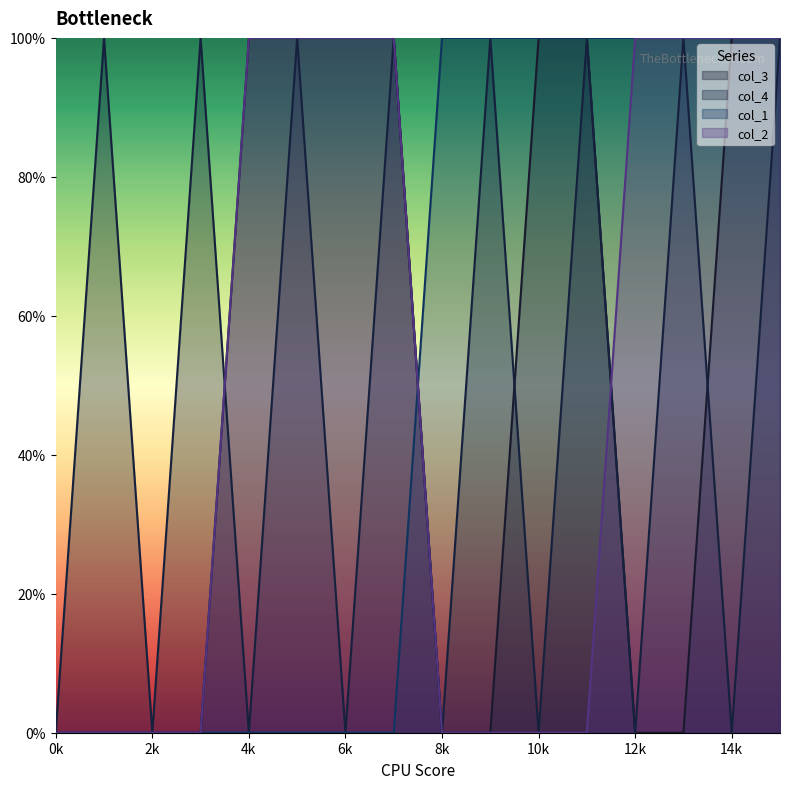

Which series ends up on top after the final intersection of col_4 and col_1?

col_1